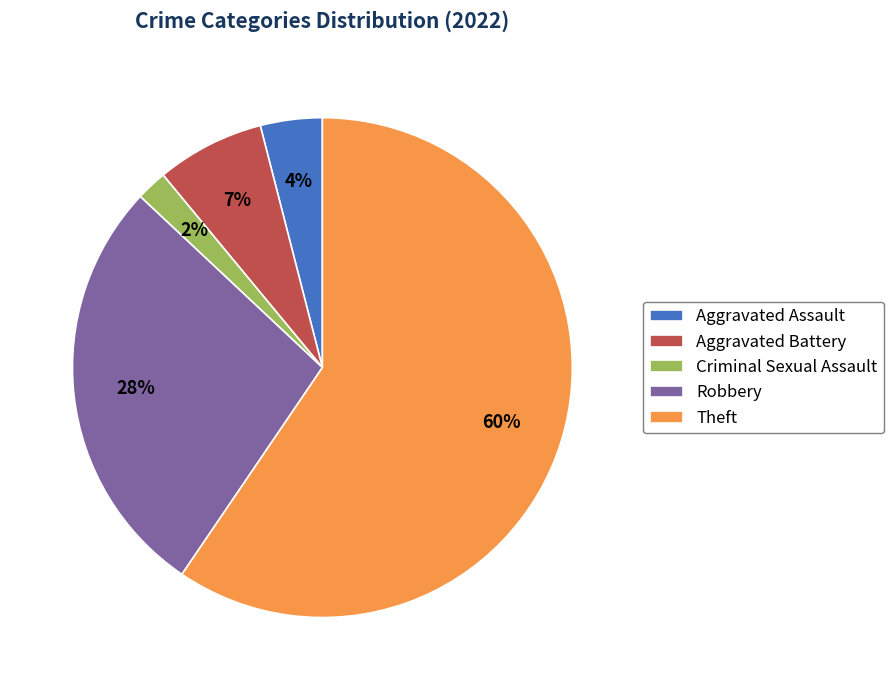

Which has a higher value, Theft or Aggravated Assault?

Theft